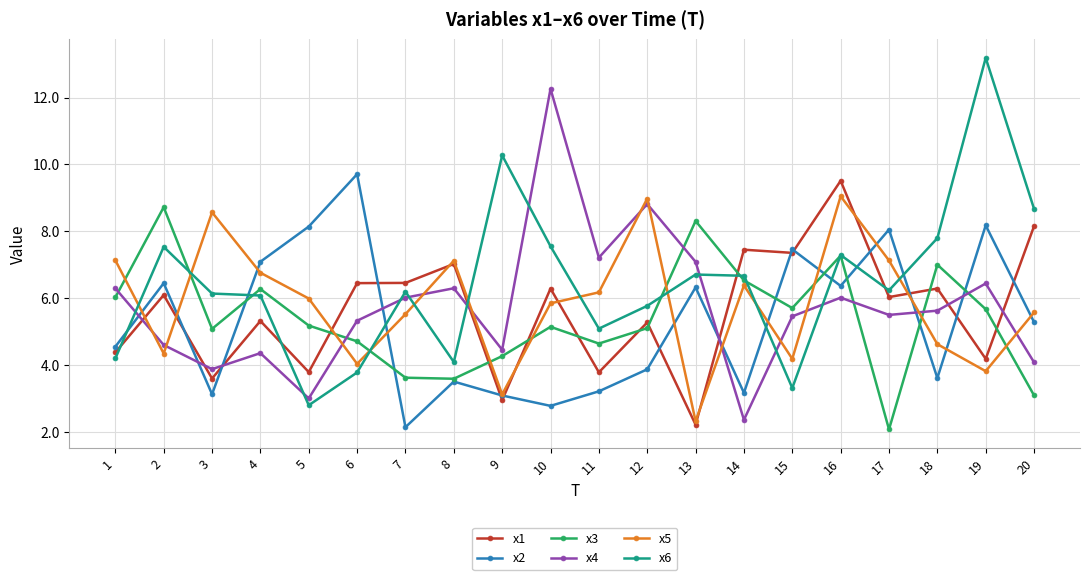

How many data points in x3 are less than 5?

7